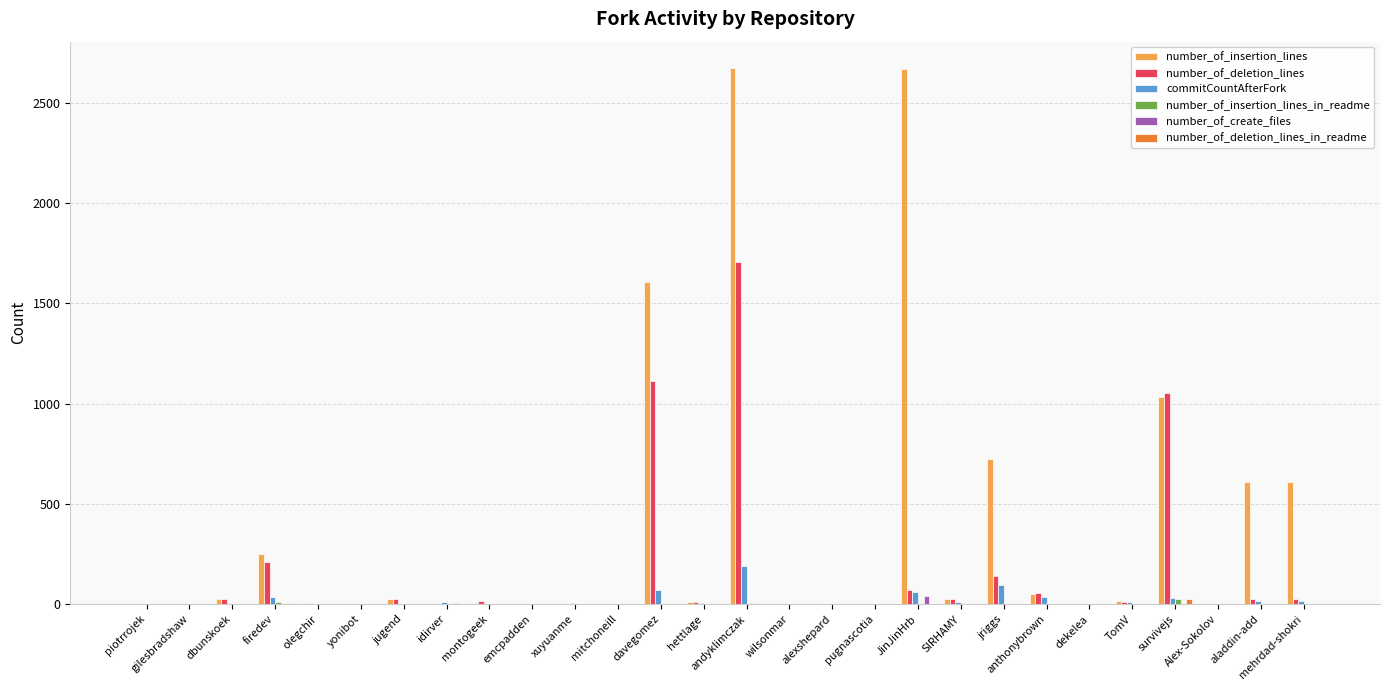

Between firedev and Alex-Sokolov, which series saw the biggest shift?

number_of_insertion_lines